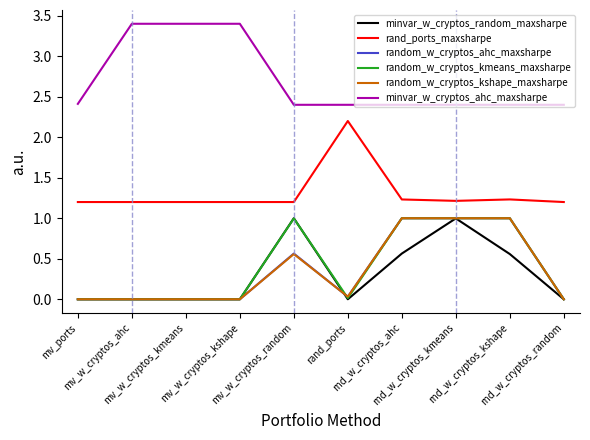

True or false: minvar_w_cryptos_random_maxsharpe and minvar_w_cryptos_ahc_maxsharpe intersect in this chart.

False